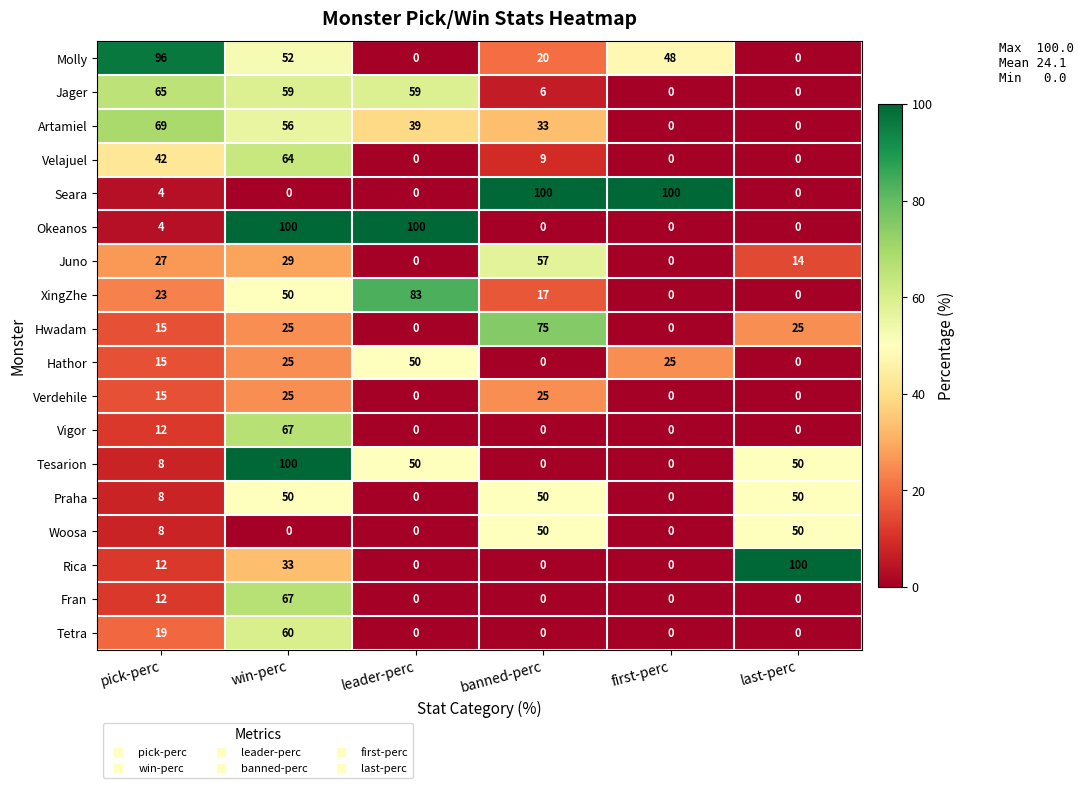

True or false: Verdehile has a value of 11 at banned-perc.

False